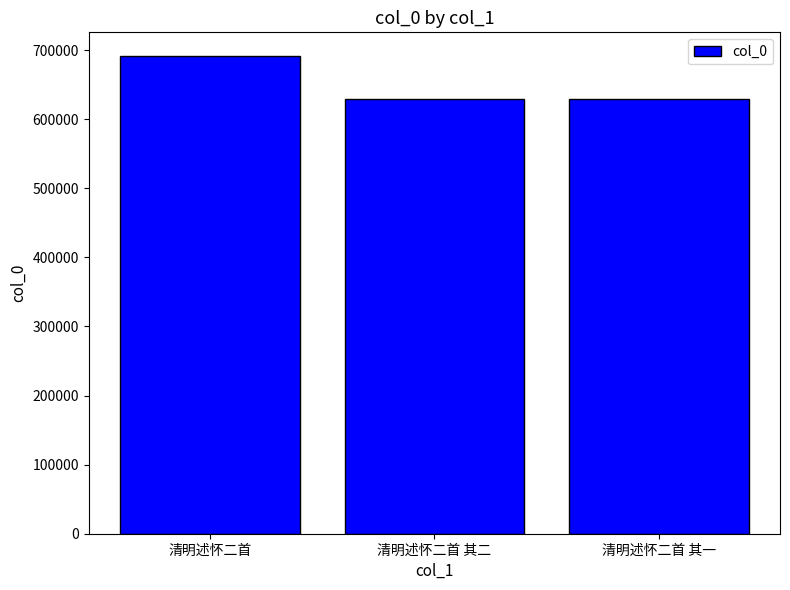

What is the difference between the maximum and minimum values?

61906